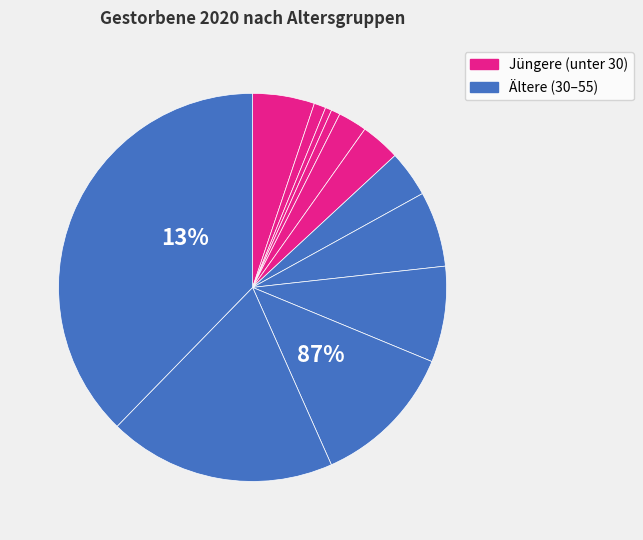

What is the change in value from 1 - 5 to 15 - 20?

+72